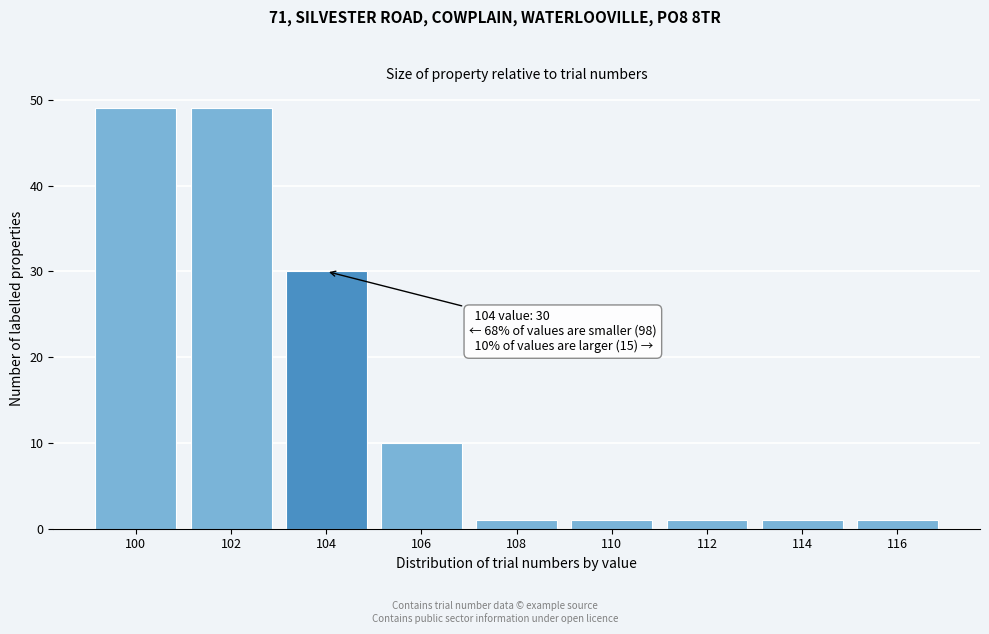

Reading left to right, list all the values displayed in this chart.

49	49	30	10	1	1	1	1	1